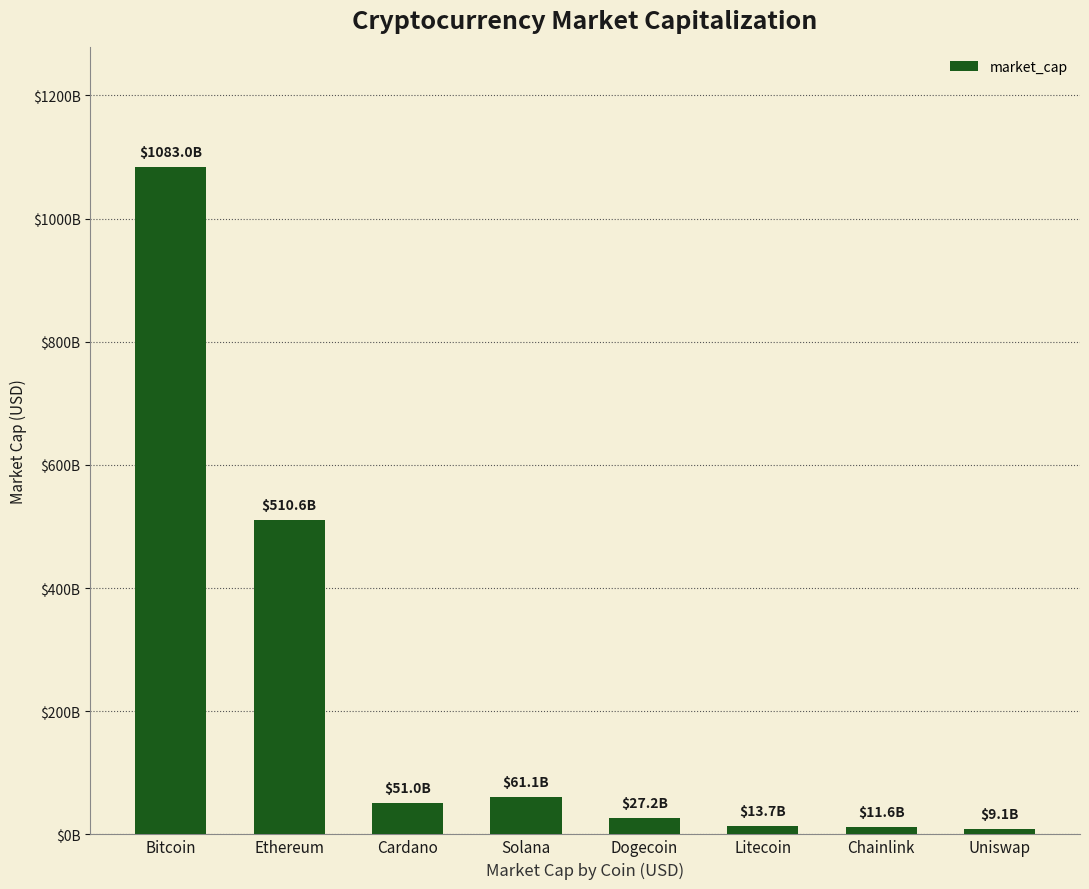

What is the greatest value displayed?

1082968939910